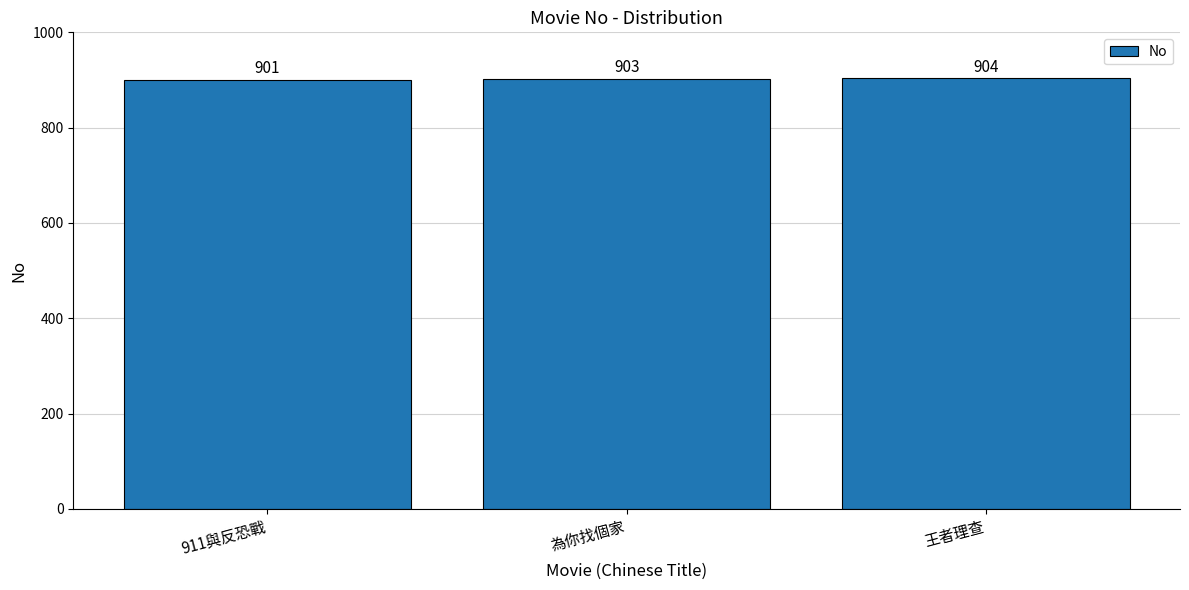

Between 為你找個家 and 911與反恐戰, which is larger?

為你找個家